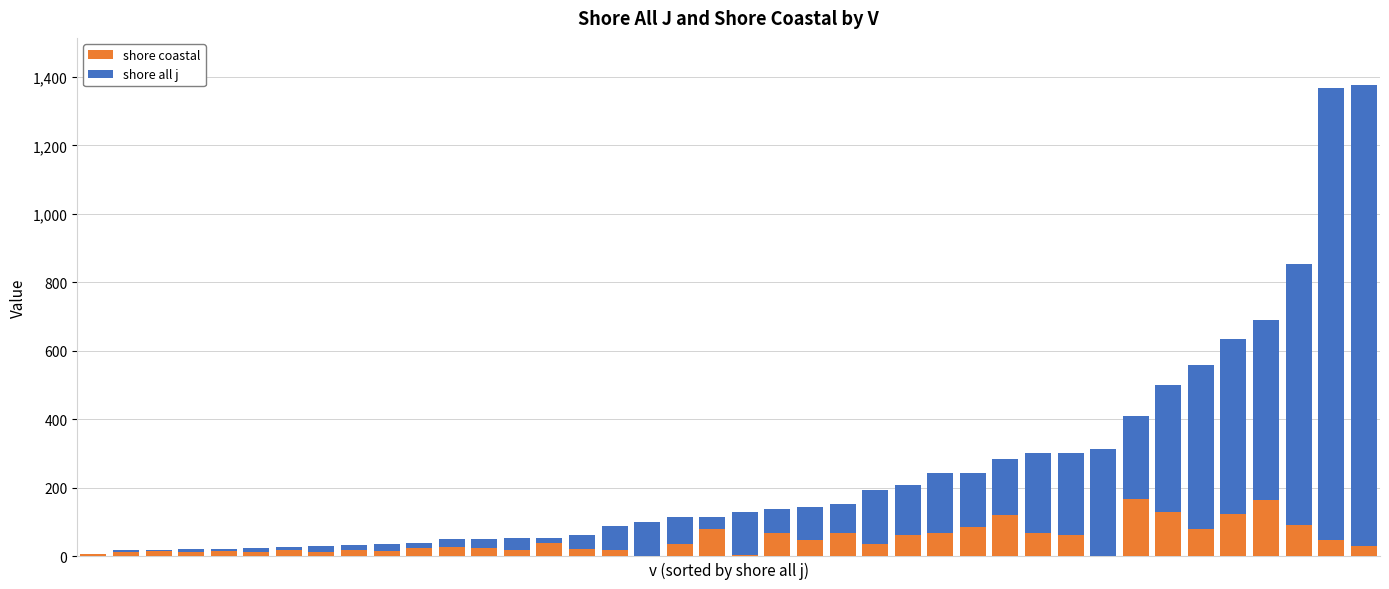

How many data points in shore coastal are above 34?

20